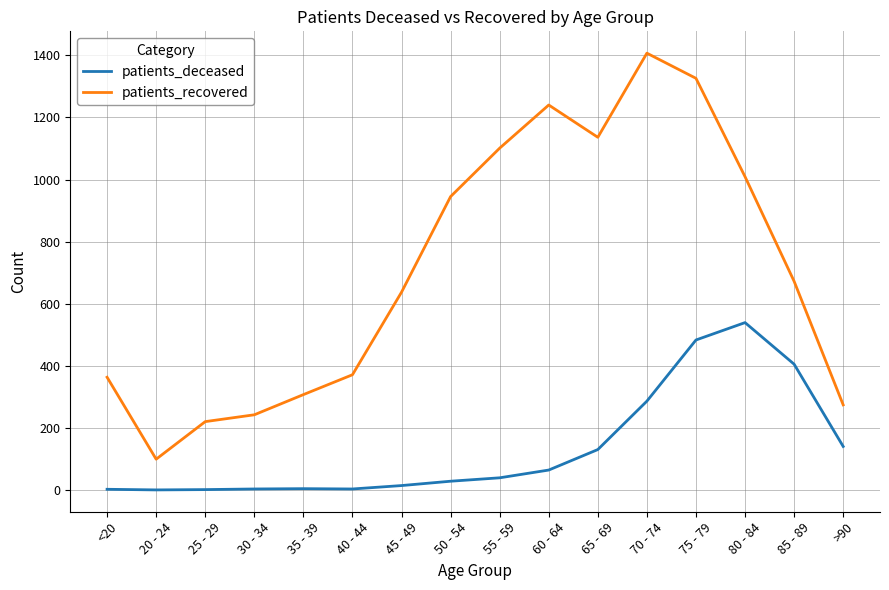

What is the lowest value of the patients_recovered series?

99